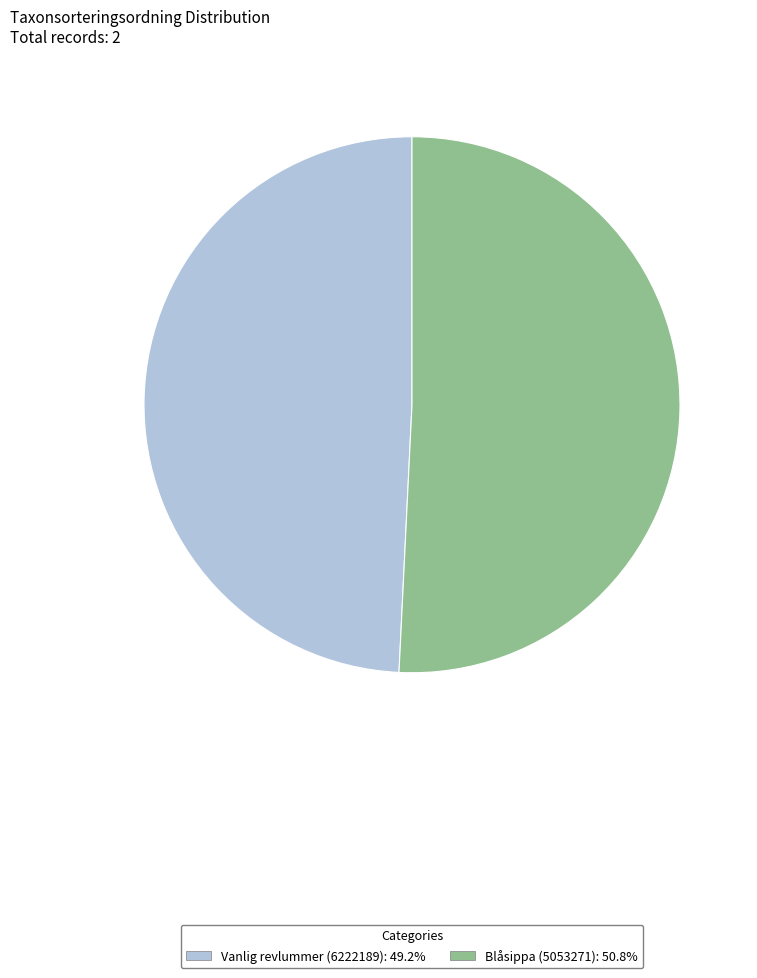

Between Vanlig revlummer (6222189) and Blåsippa (5053271), which is larger?

Blåsippa (5053271)